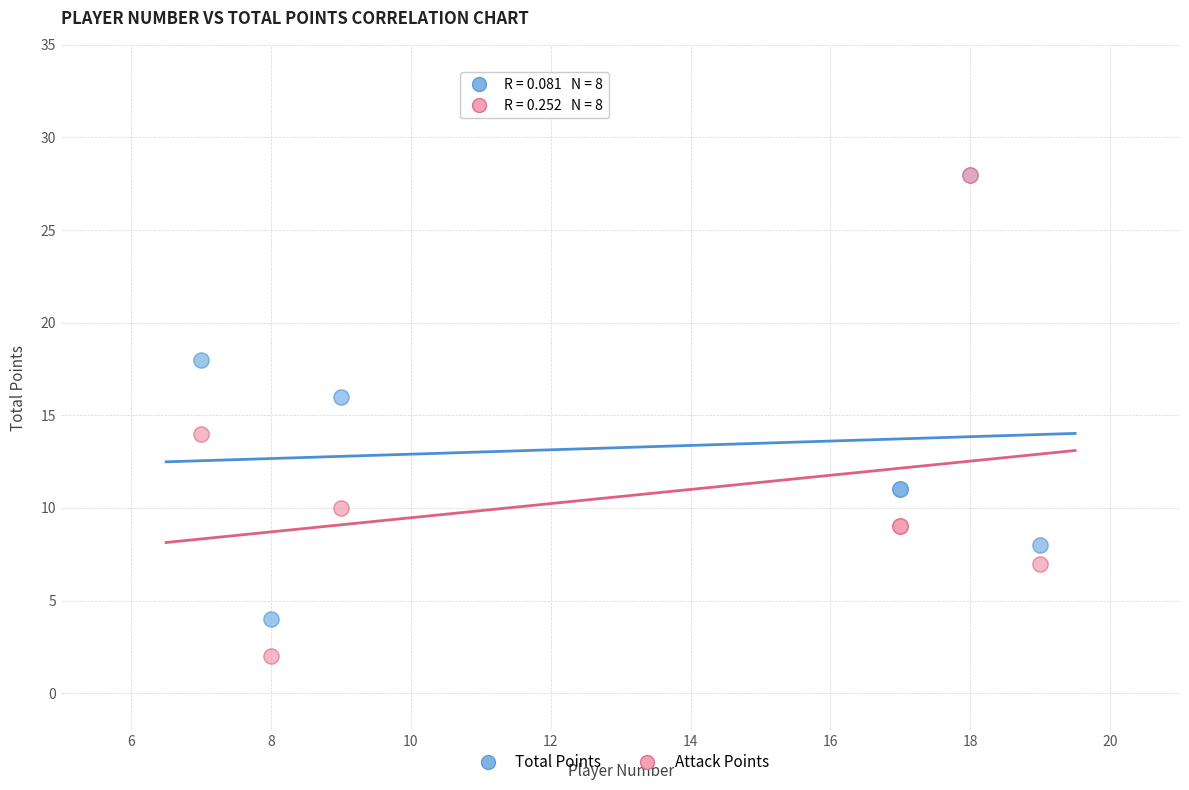

Which series has the widest spread of Y values?

Attack Points